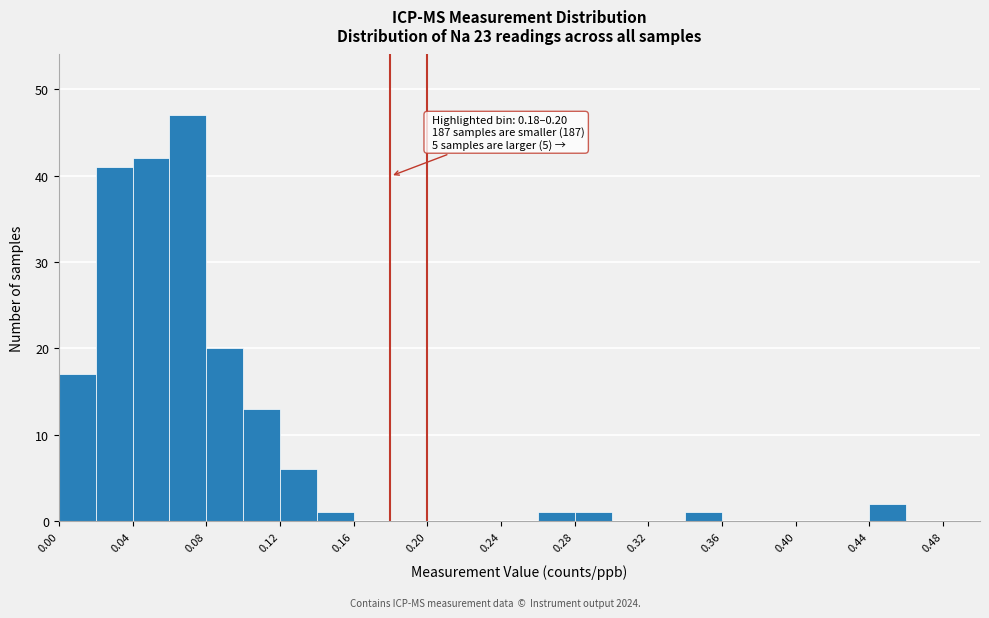

Over which range of the x-axis is the bar tallest?

0.06 to 0.08